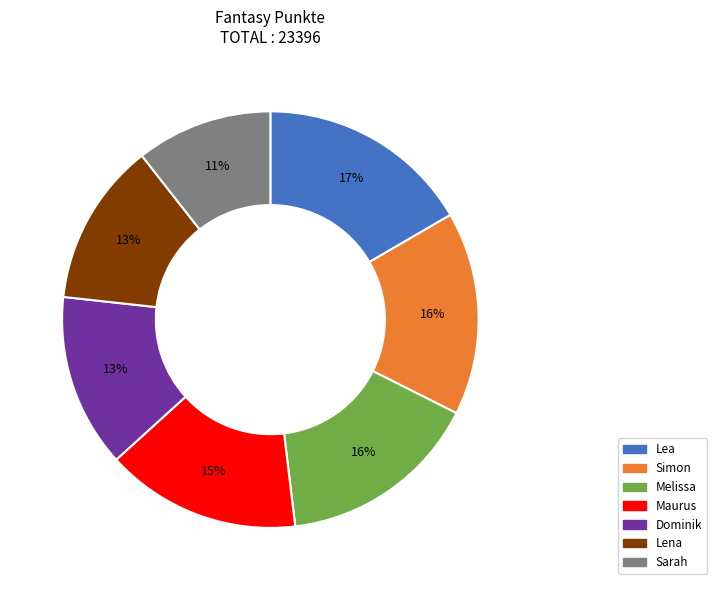

True or false: Dominik accounts for 13% of the total.

True